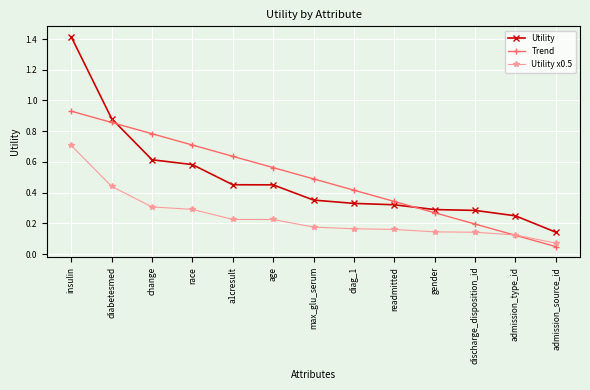

True or false: Utility and Utility x0.5 intersect in this chart.

False